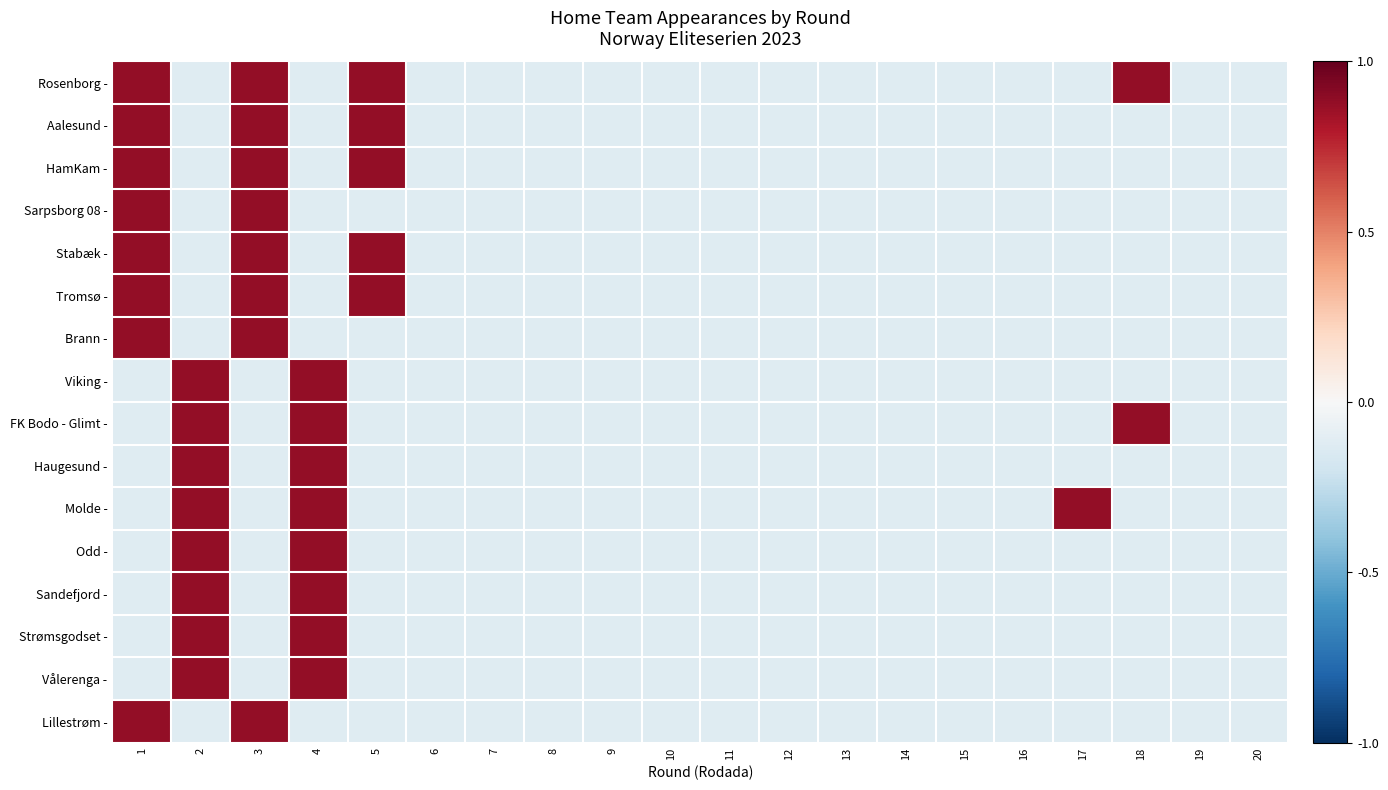

Between 19 and 20, which series saw the biggest shift?

Rosenborg -